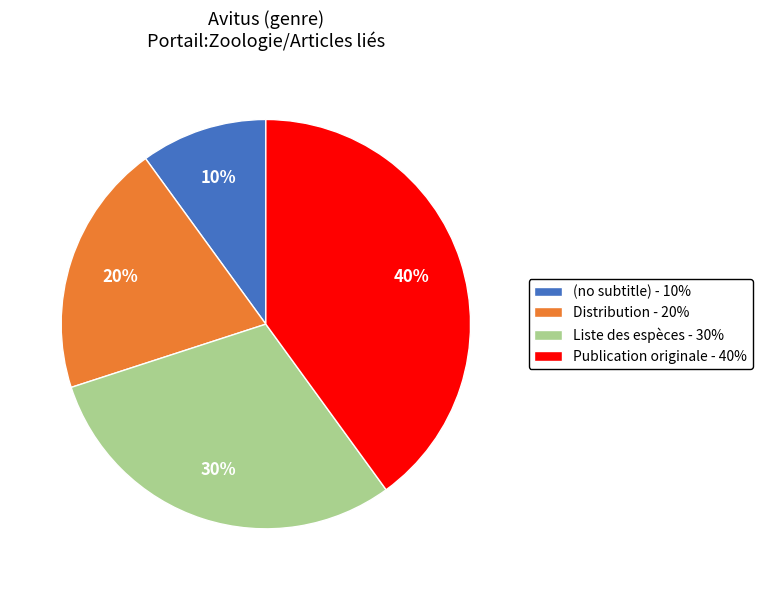

Which has a higher value, Publication originale - 40% or Distribution - 20%?

Publication originale - 40%